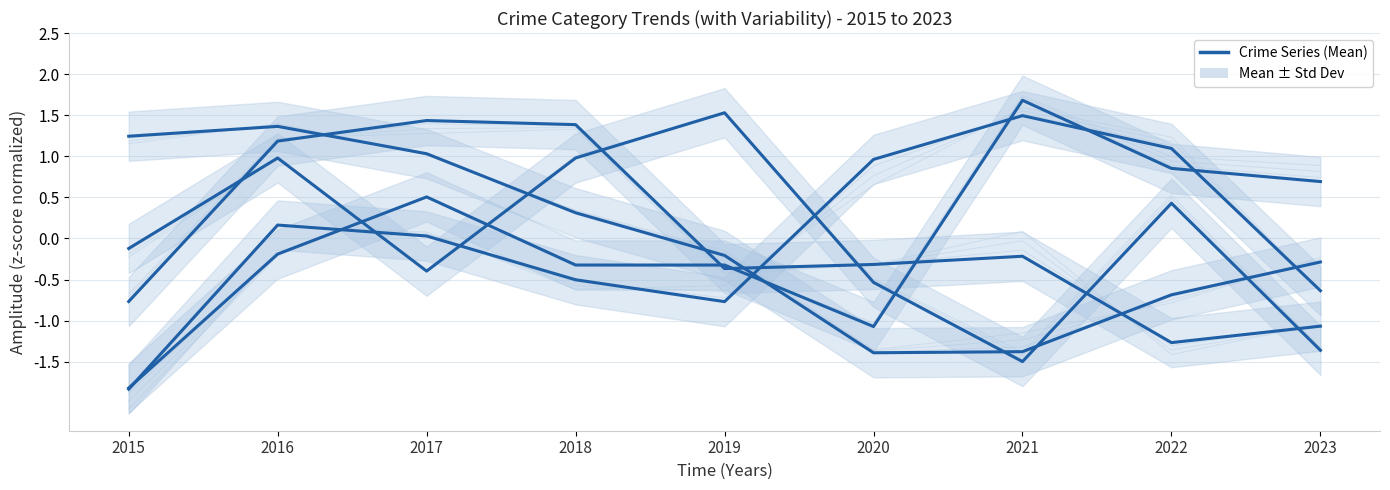

The value of Robbery at 2022 is -0.5. True or false?

False